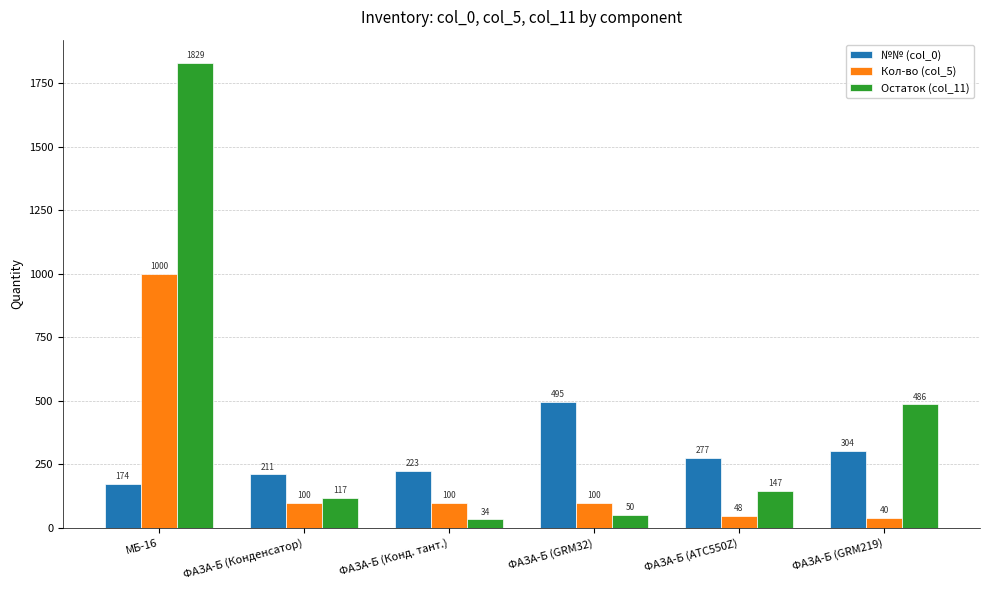

Reading left to right, list all the values displayed in this chart.

№№ (col_0): 174	211	223	495	277	304
Кол-во (col_5): 1000	100	100	100	48	40
Остаток (col_11): 1829	117	34	50	147	486